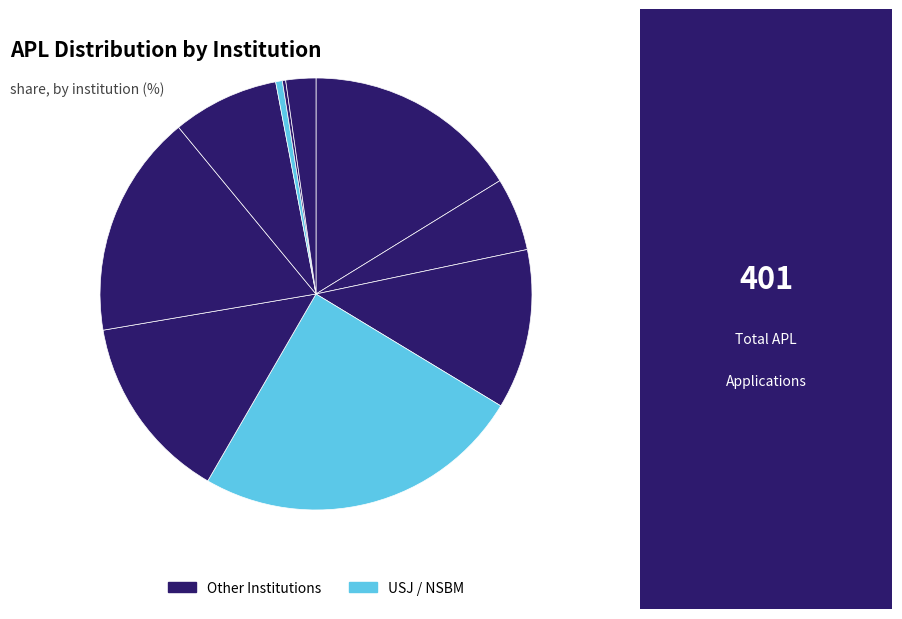

How many segments does this pie chart have?

10